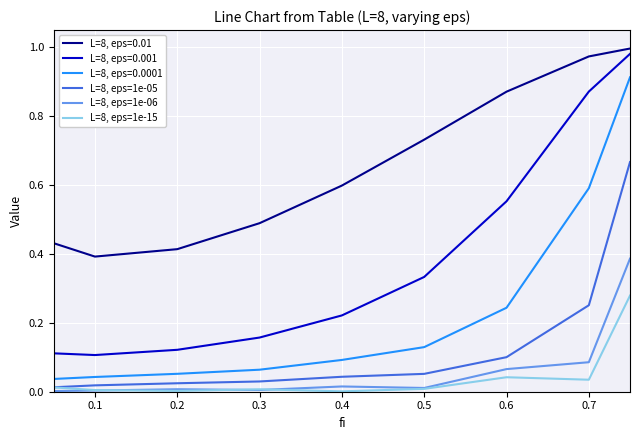

True or false: L=8, eps=1e-15 and L=8, eps=0.01 cross at least once.

False